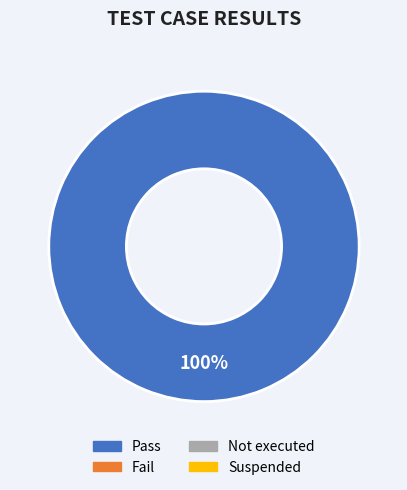

Is there any slice that represents more than half of the pie?

Yes